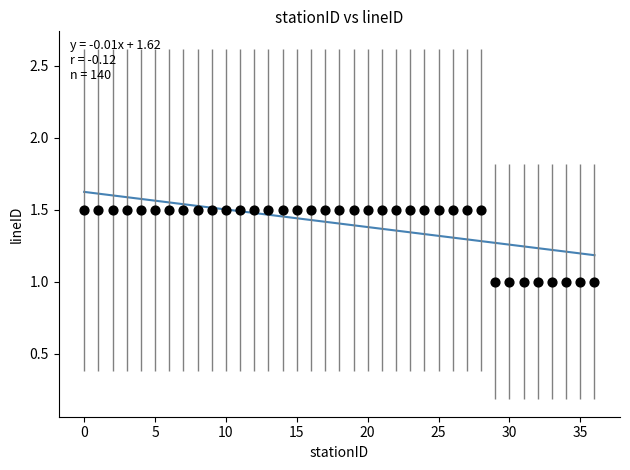

What is the range of Y values (max minus min)?

0.5